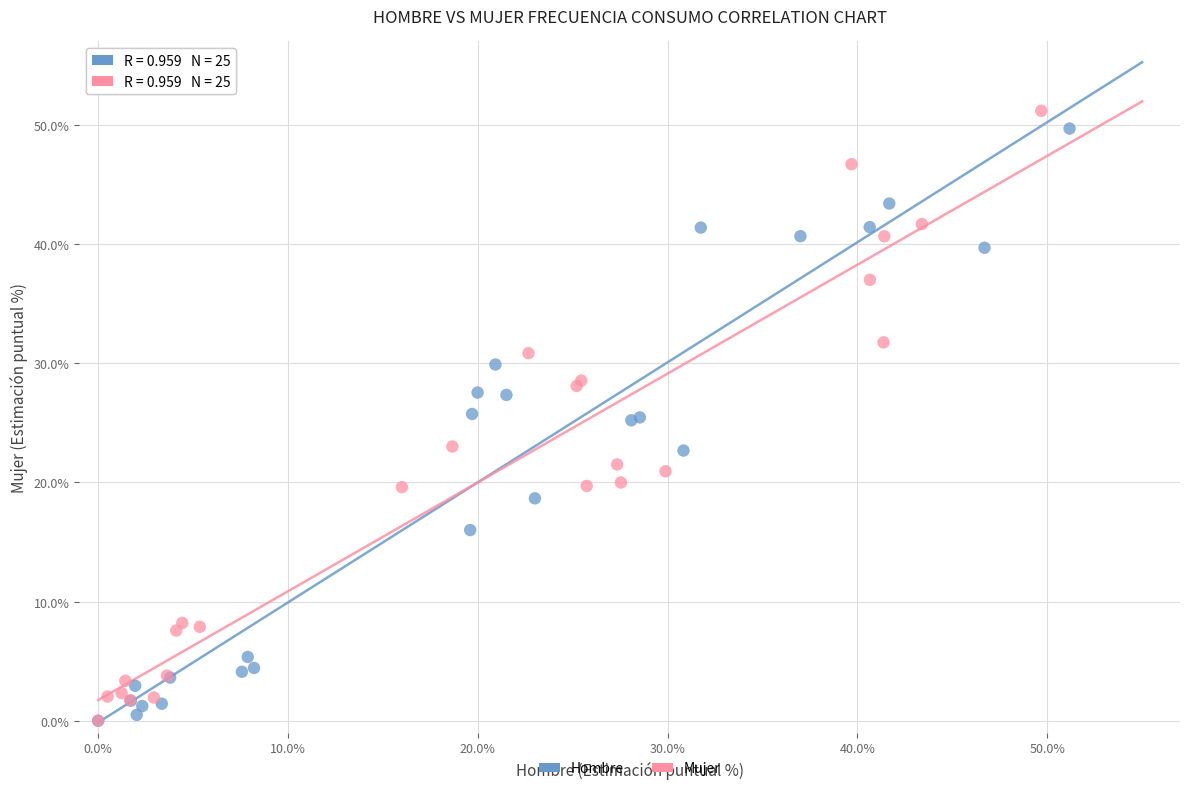

What are all the series names shown in the legend?

Hombre, Mujer